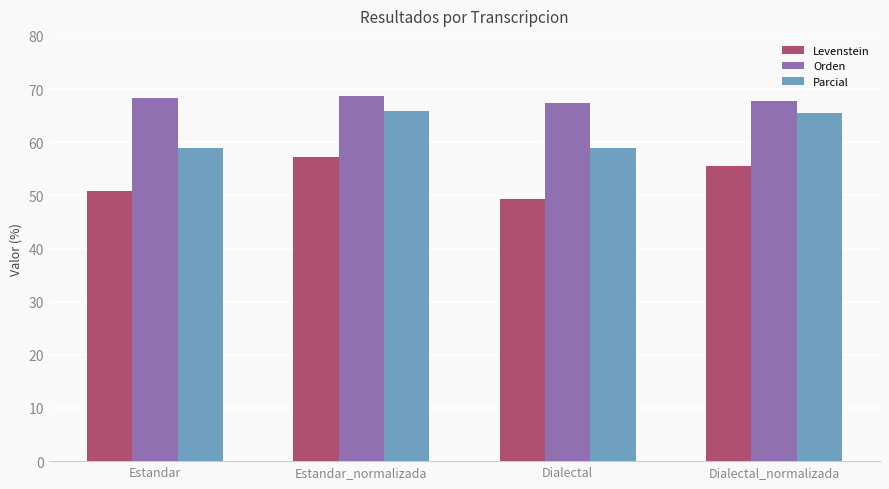

What is the label of the 2nd bar from the right?

Dialectal